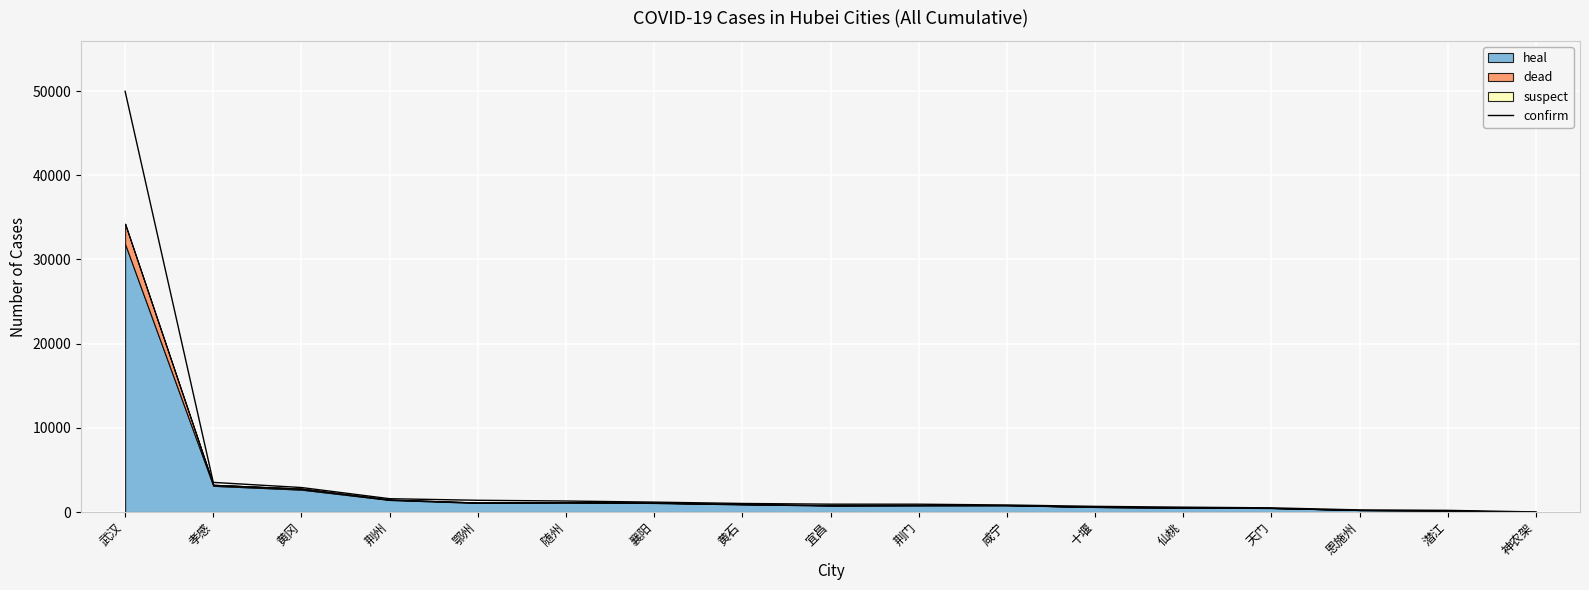

The chart shows a value of 1175 at 襄阳. True or false?

True